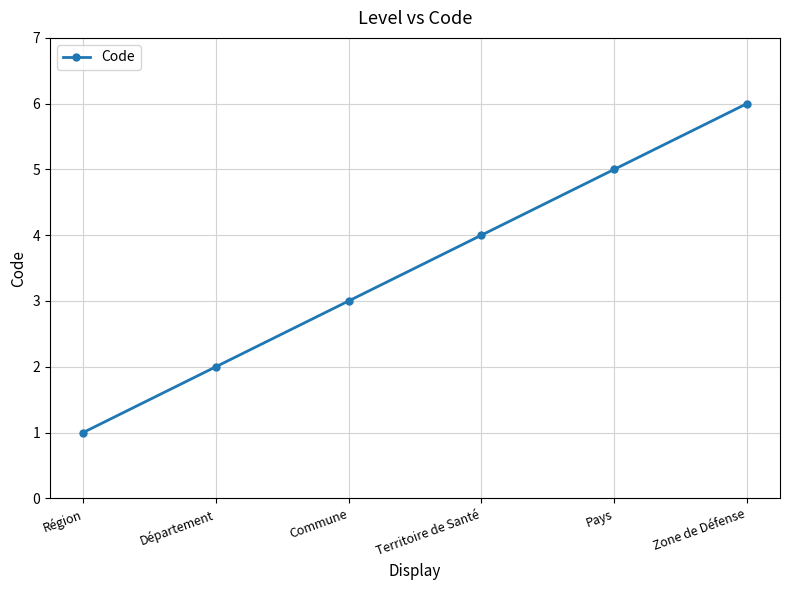

List the labels in order of value, largest first.

Zone de Défense, Pays, Territoire de Santé, Commune, Département, Région